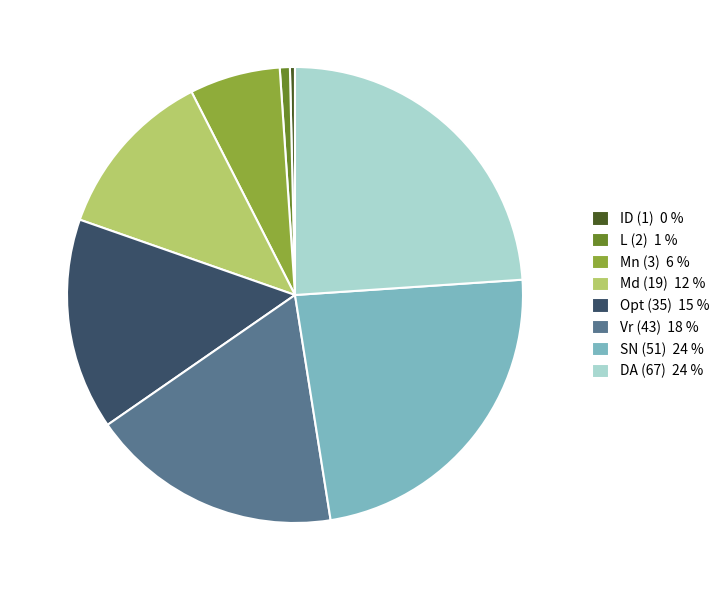

Do Opt (35) 15 % and ID (1) 0 % together represent more than half of the pie?

No